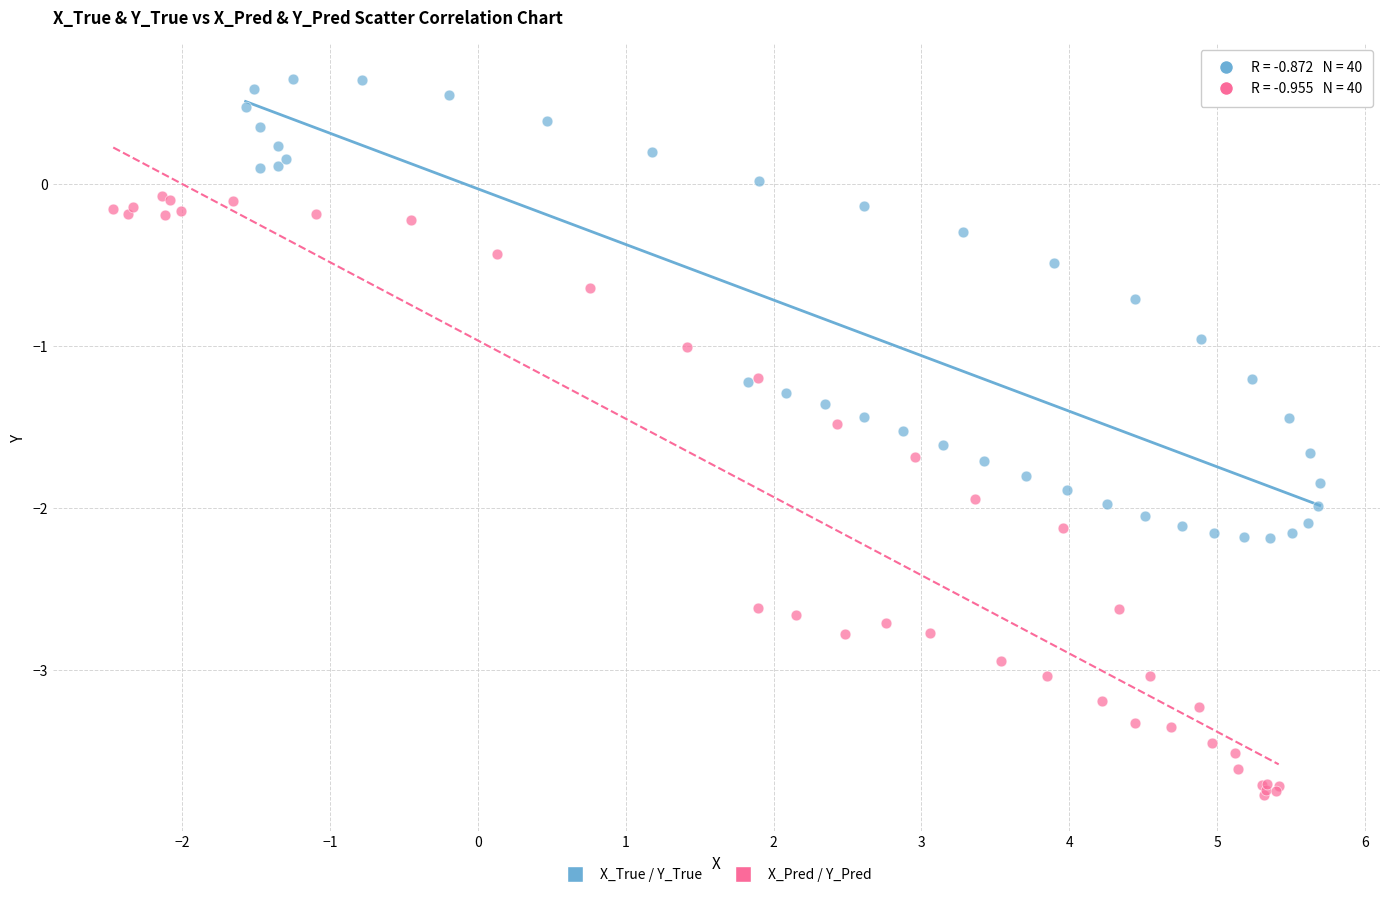

Which series contains the lowest Y value?

X_Pred / Y_Pred